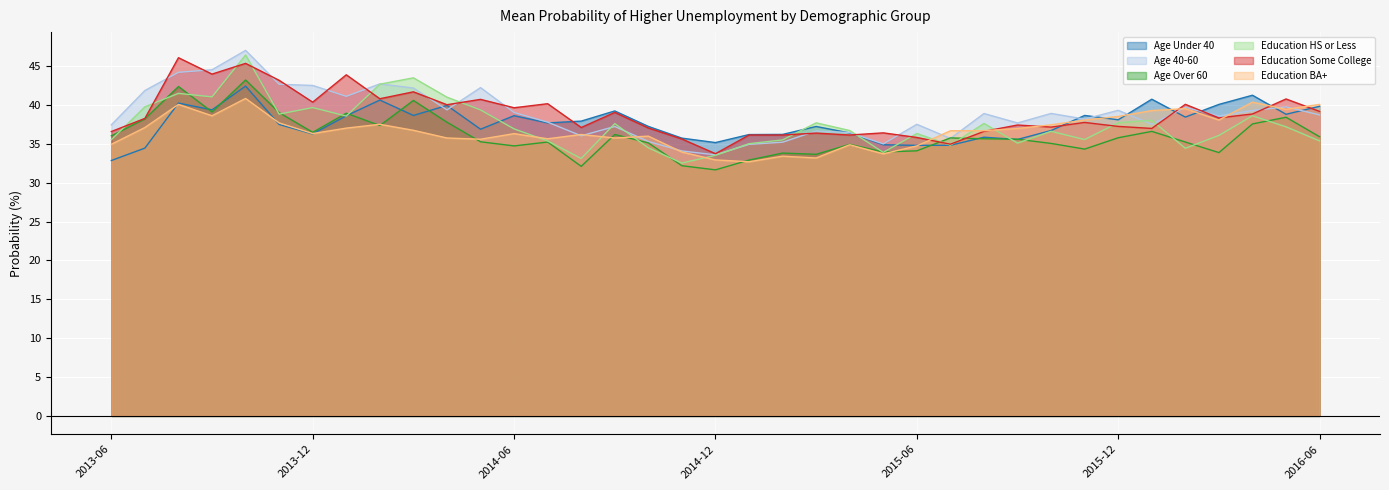

The value of Age 40-60 at 2016-06 is 38.7. True or false?

True